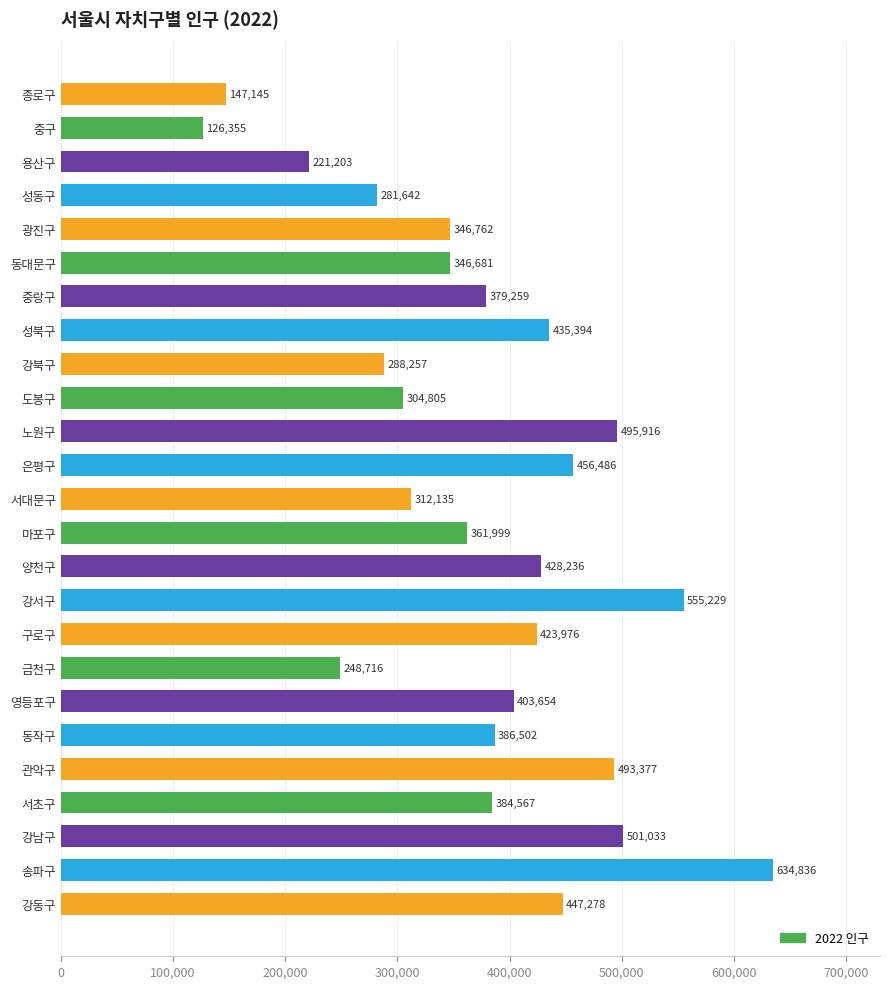

What is the change in value from 노원구 to 금천구?

-247200